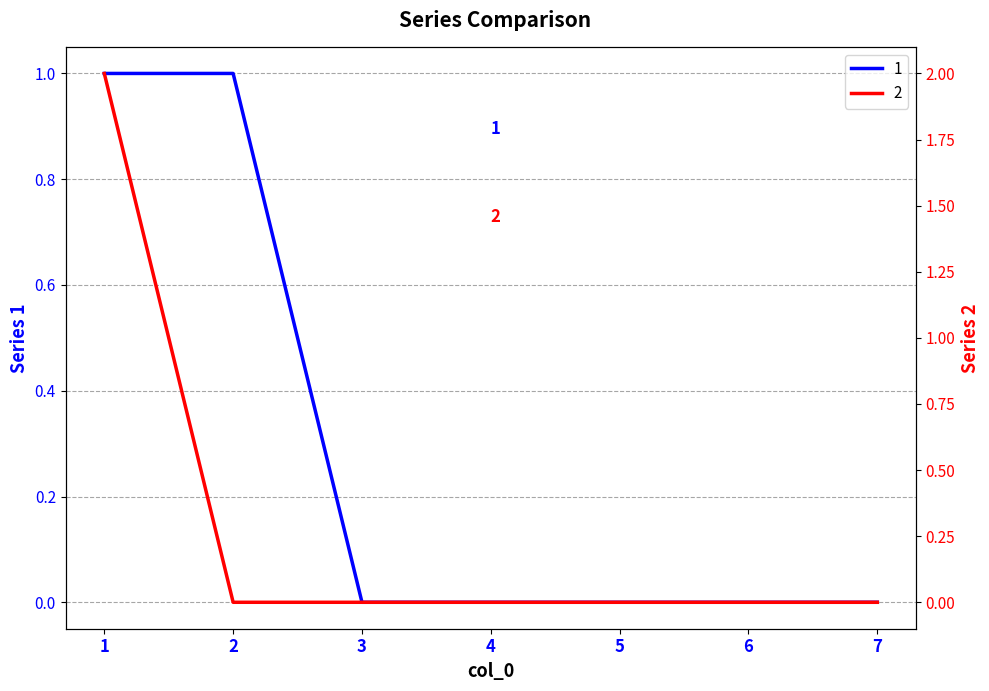

Is it true that 1 equals 0 at 3?

True